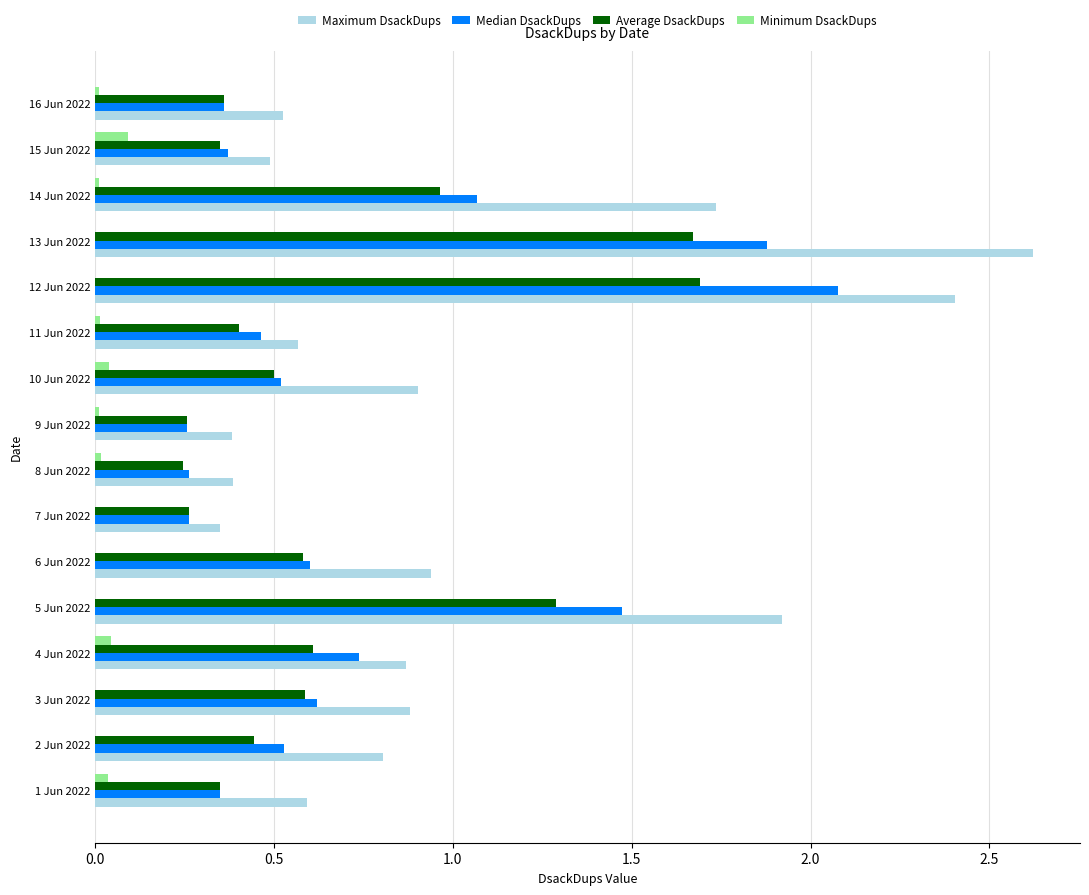

What are all the series names shown in the legend?

Maximum DsackDups, Median DsackDups, Average DsackDups, Minimum DsackDups